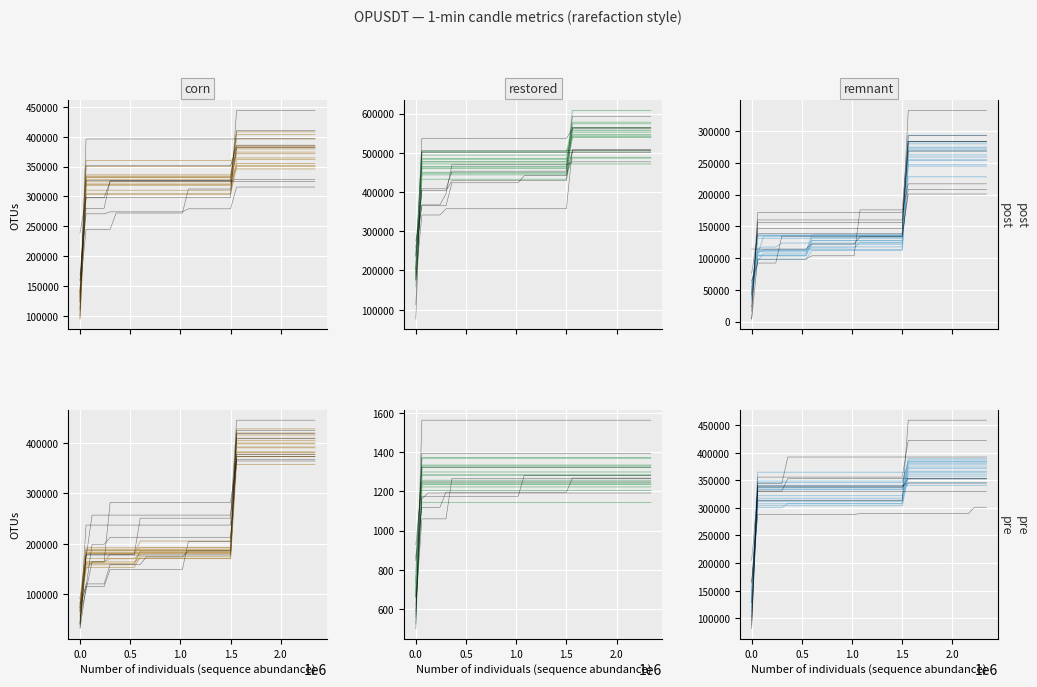

What is the sum of all number_of_trades values?

54104.4